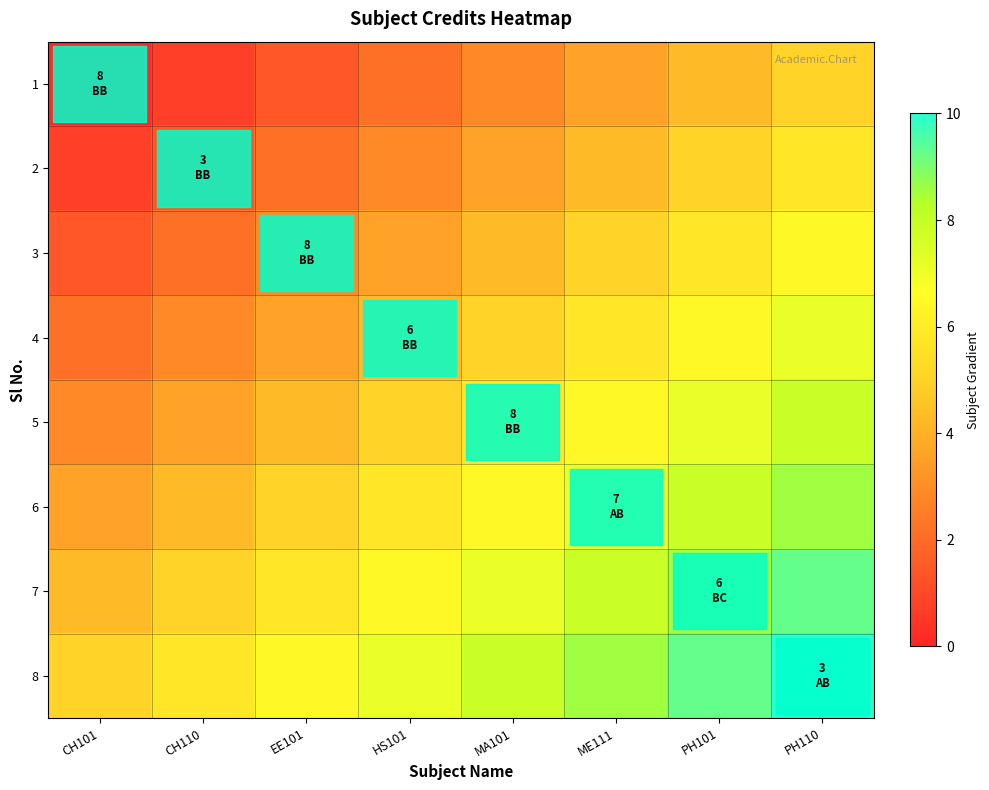

Which series has the widest spread of values?

7